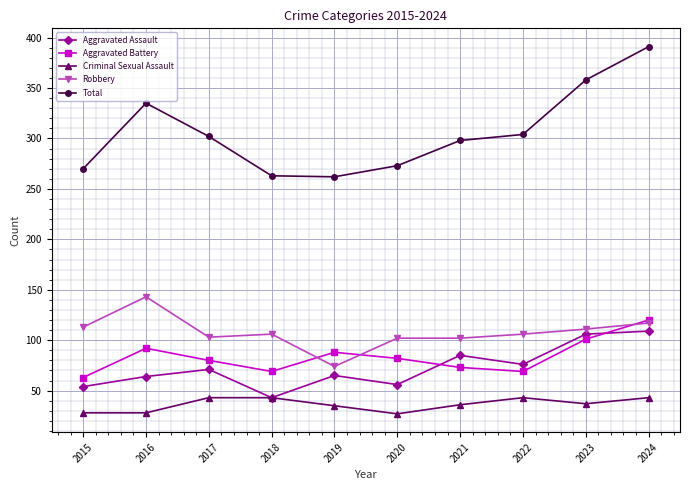

Rank the series at 2021 from lowest to highest value.

Criminal Sexual Assault, Aggravated Battery, Aggravated Assault, Robbery, Total